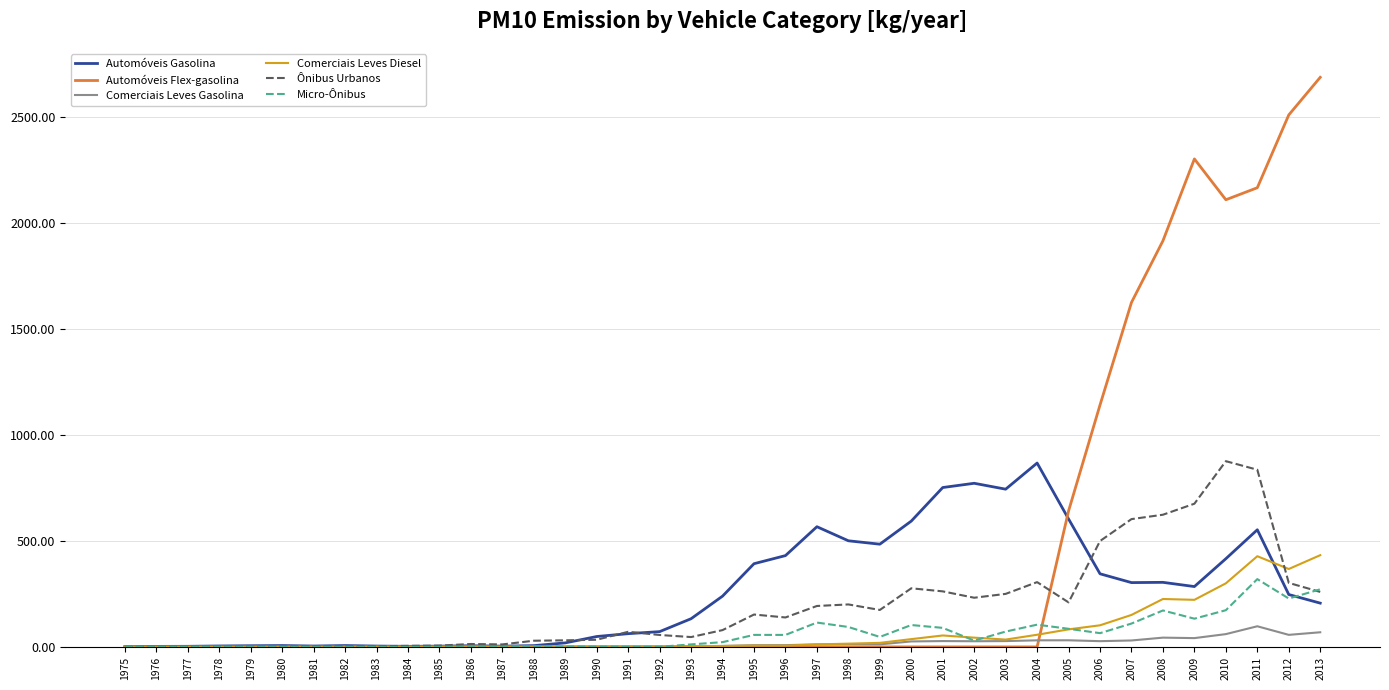

What is the highest value of the Automóveis Gasolina series?

866.6